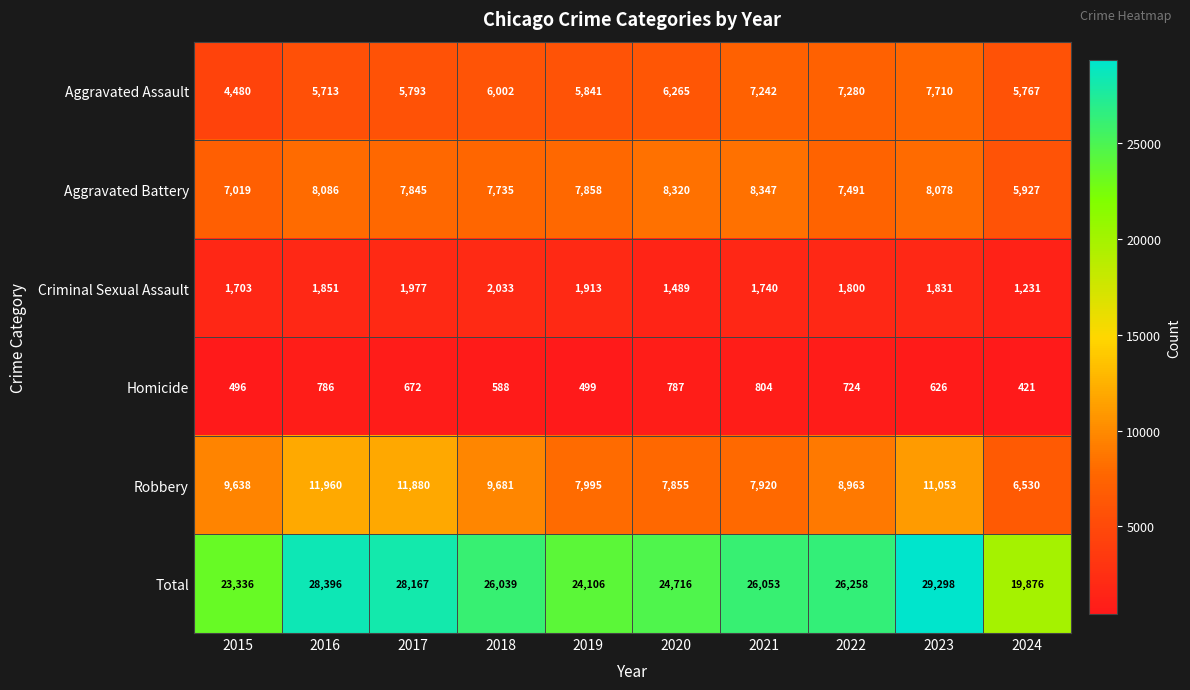

Count the number of categories in the chart.

10